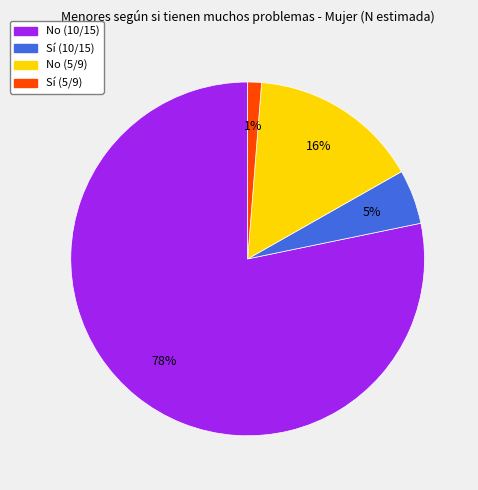

True or false: Sí (10/15) accounts for 5% of the total.

True